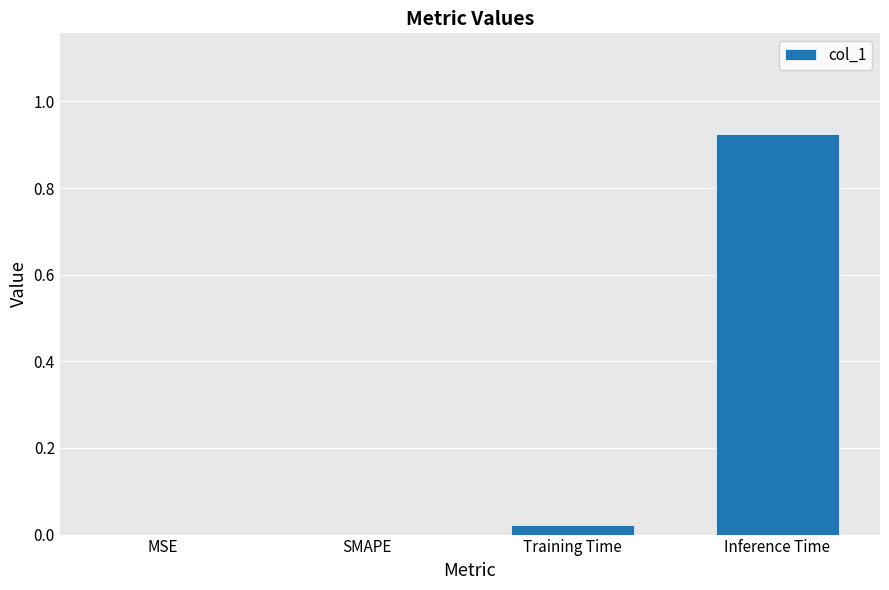

True or false: the data shows -0.4 at MSE.

False